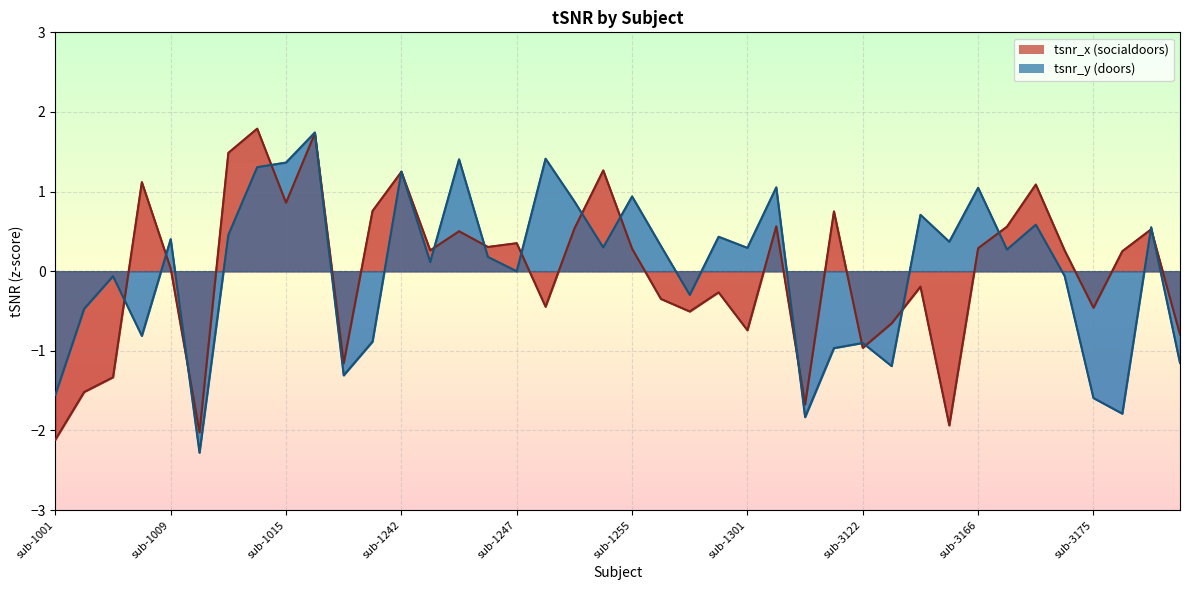

How many negative values does the tsnr_y series have?

17